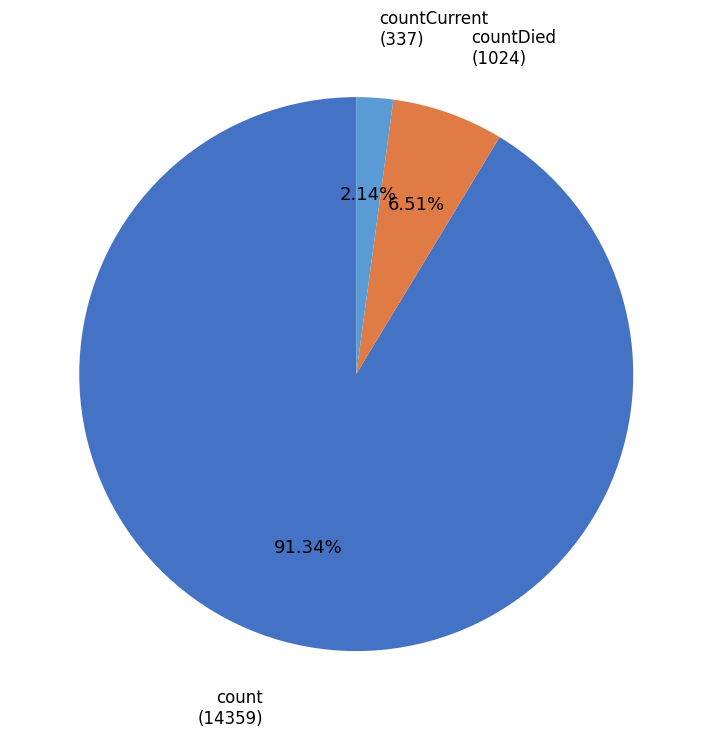

Count the number of slices in the pie.

3